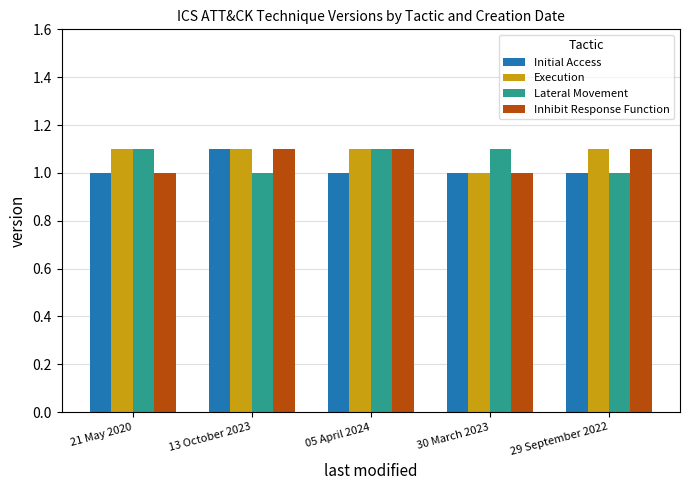

At which label is Execution closest to 1?

30 March 2023